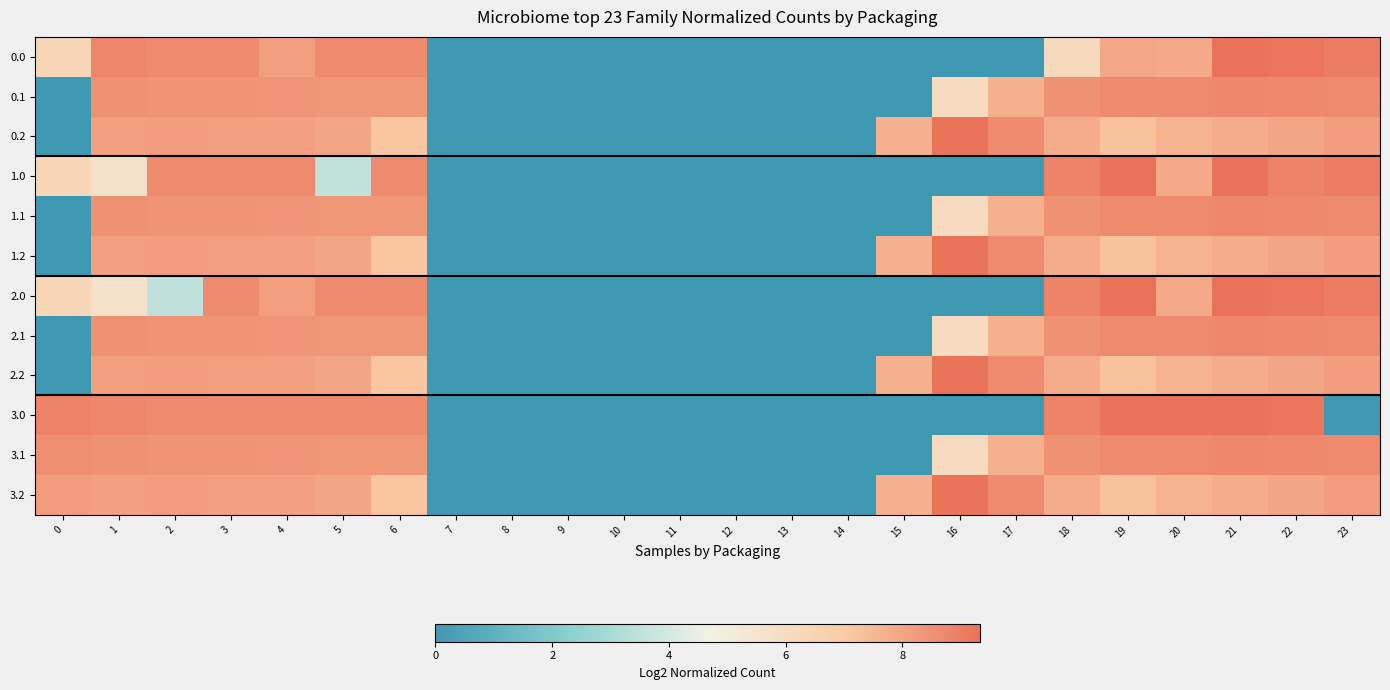

Which has a higher value, 12 or 11?

12